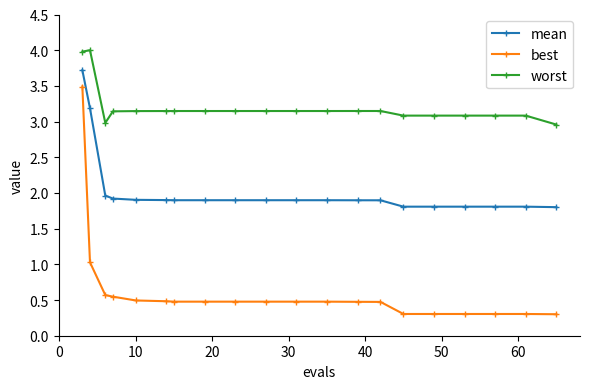

List the series in order of their peak value, lowest first.

best, mean, worst